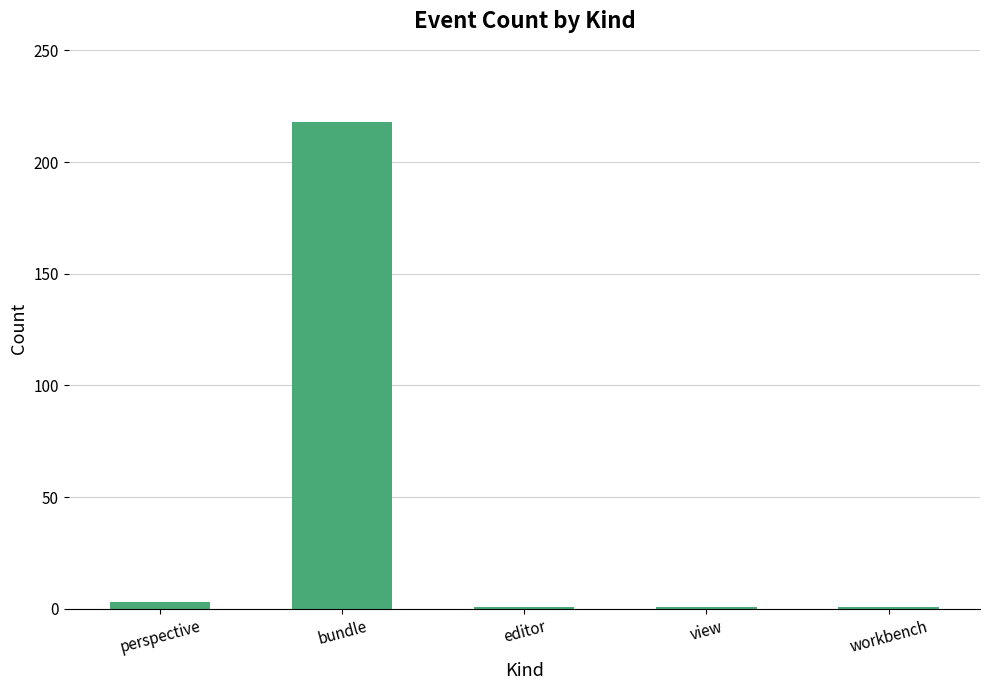

Are the bars horizontal?

No